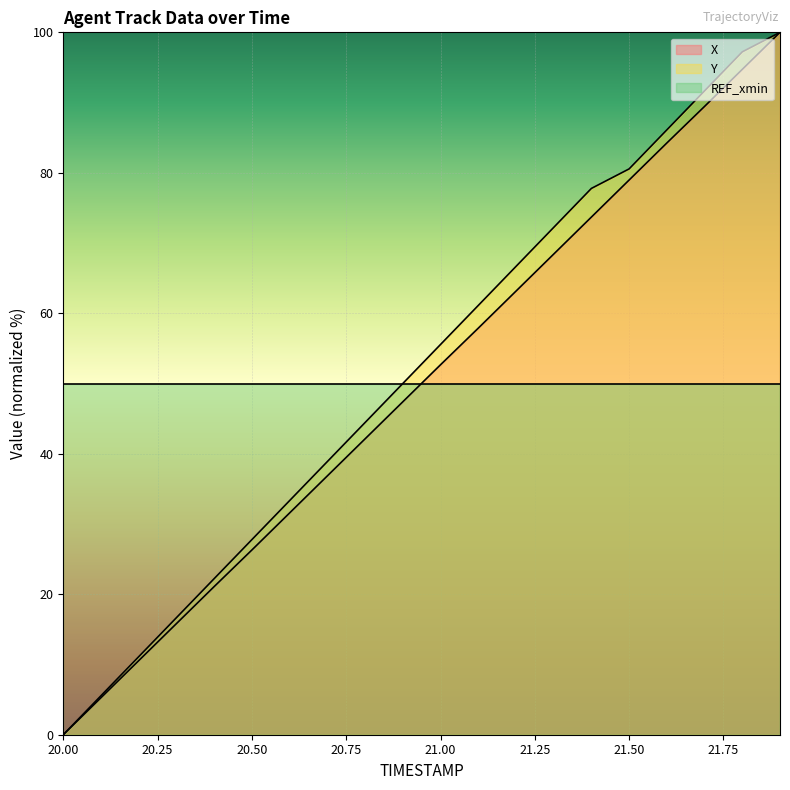

Does the chart display data point markers on the line(s)?

No